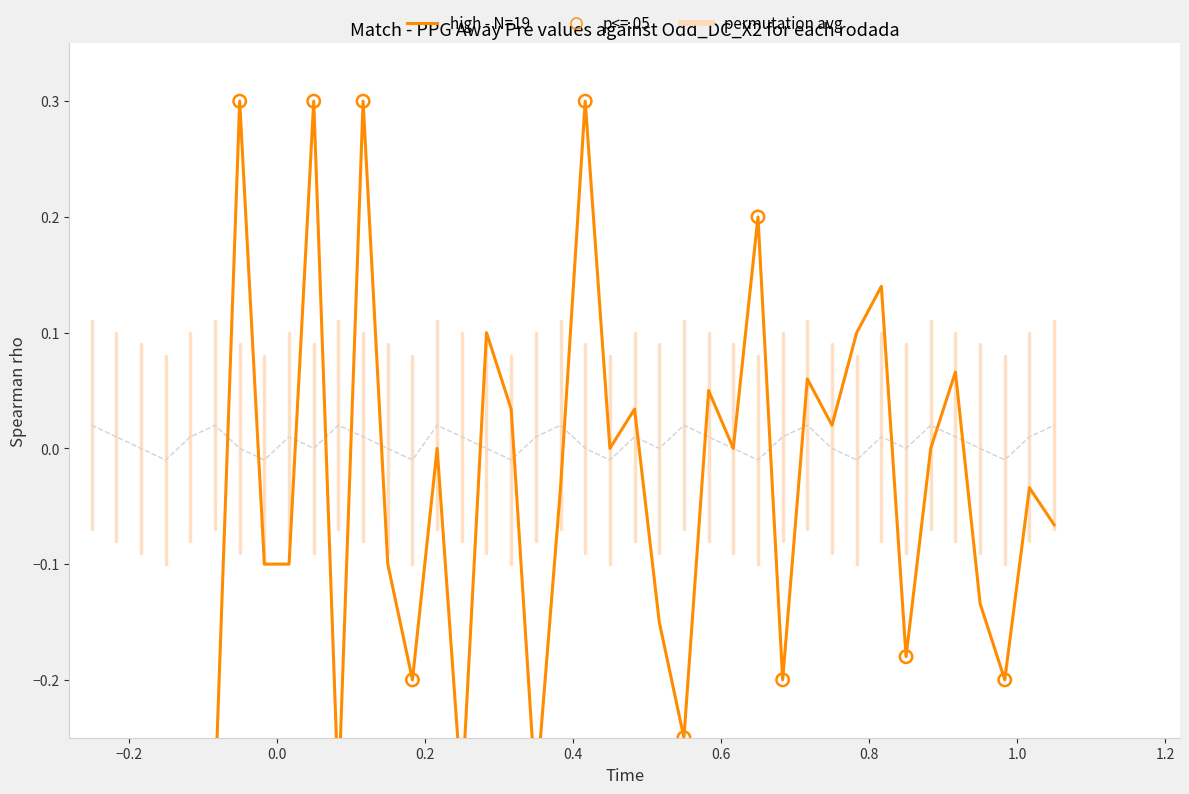

Which series contains the lowest Y value?

PPG_Away_Pre